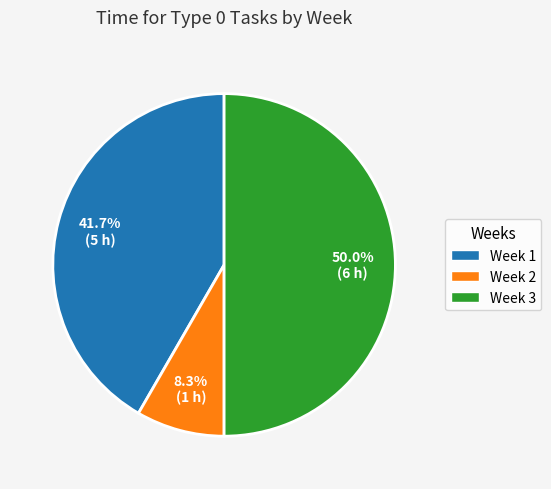

Does Week 1 represent more than half of the total?

No